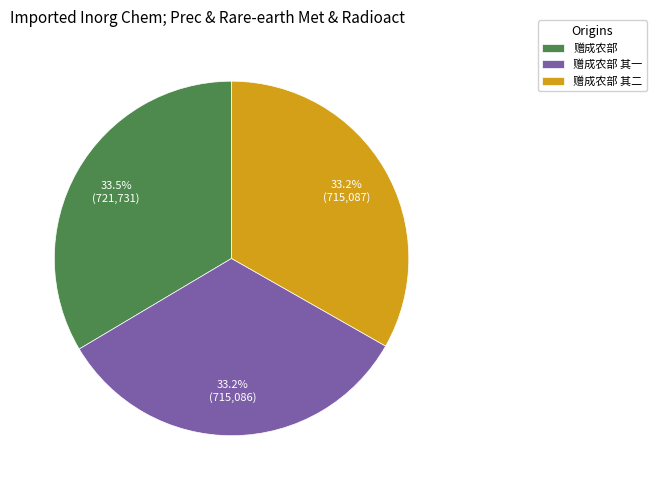

How much of the chart is everything except 赠成农部?

66.5%